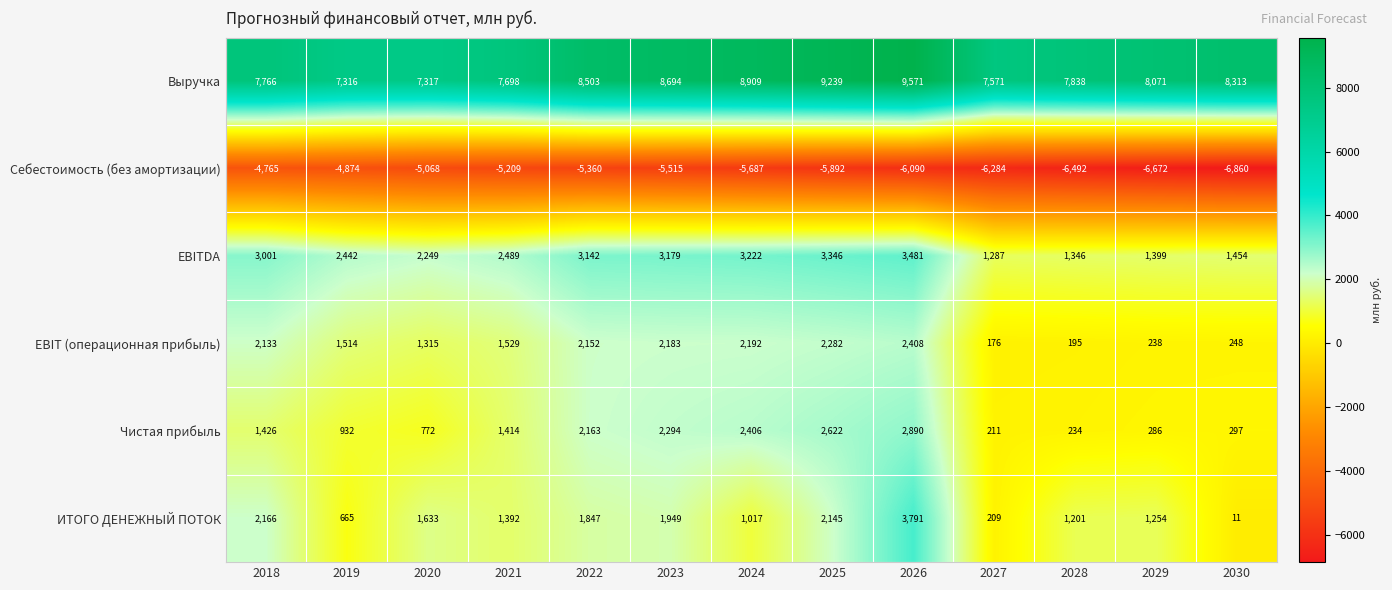

What is the greatest value displayed?

9571